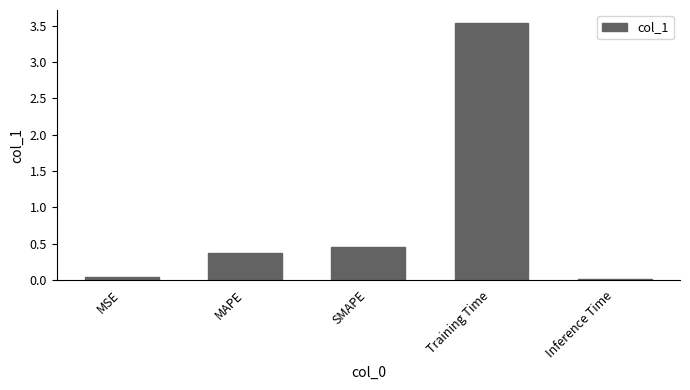

At which label is the value closest to 1?

SMAPE